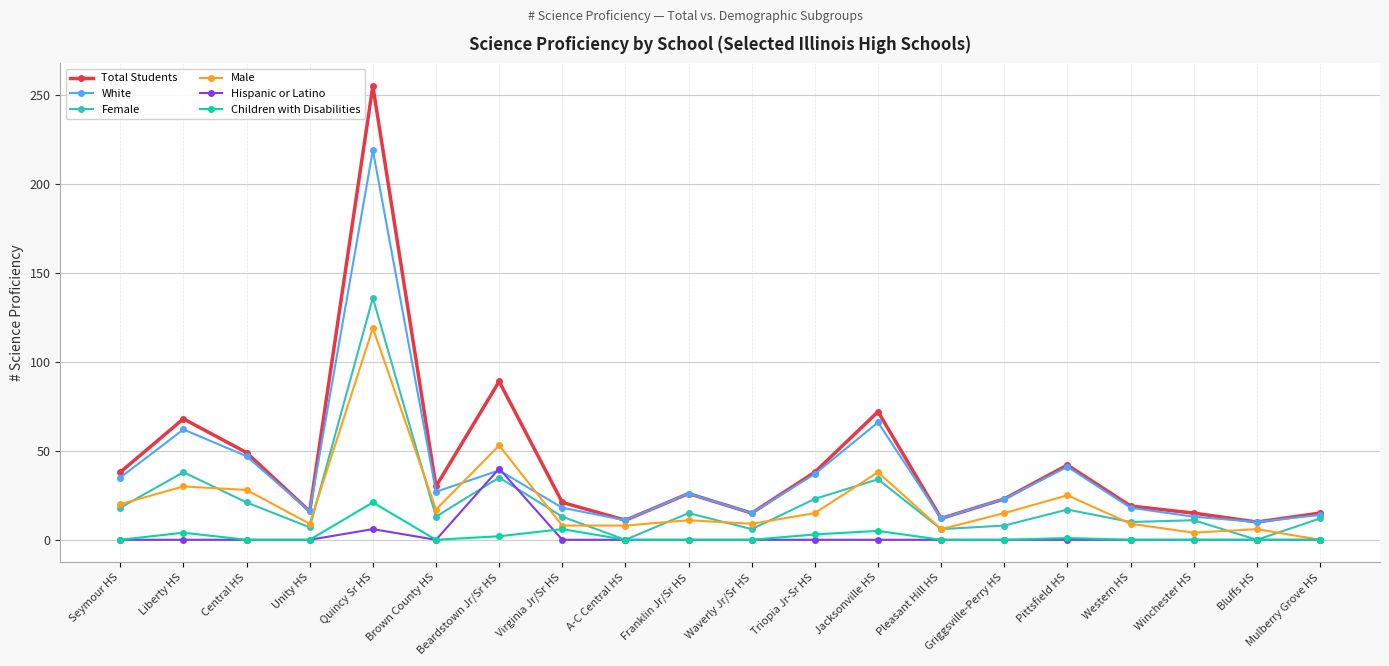

What is the difference between the maximum and minimum values in the Children with Disabilities series?

21